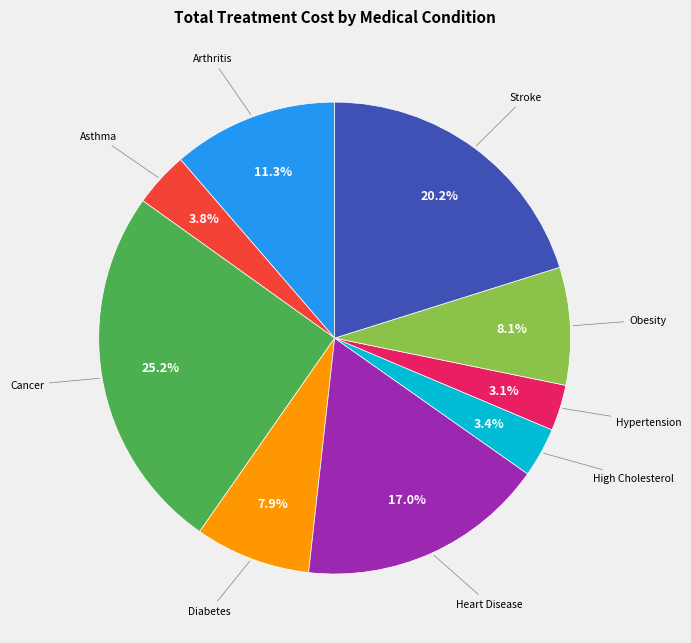

How many segments does this pie chart have?

9